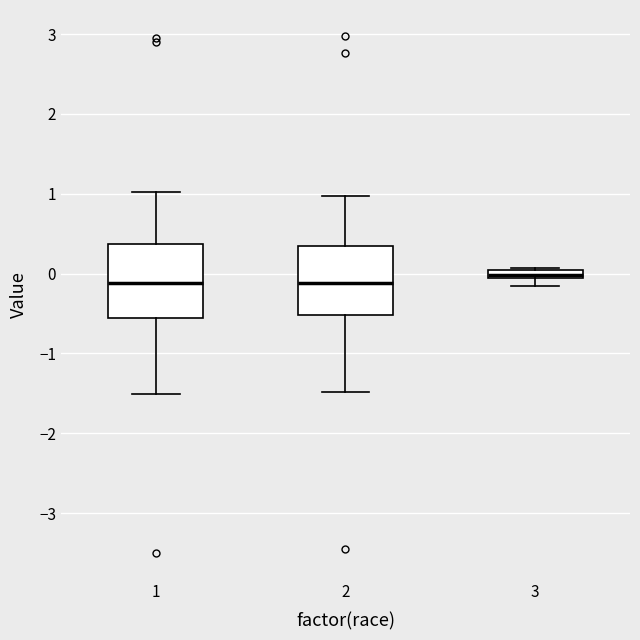

Where is the lower edge of the box at x = 1 on the y-axis? The values are not printed on the chart, so give them approximately, as read against the axis.

-0.6